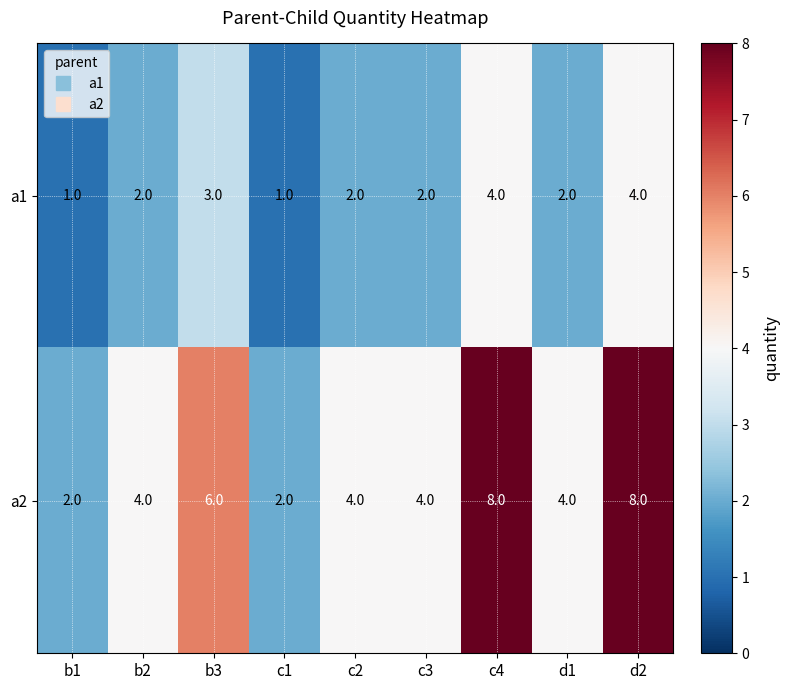

True or false: a1 has a value of 1 at b2.

False